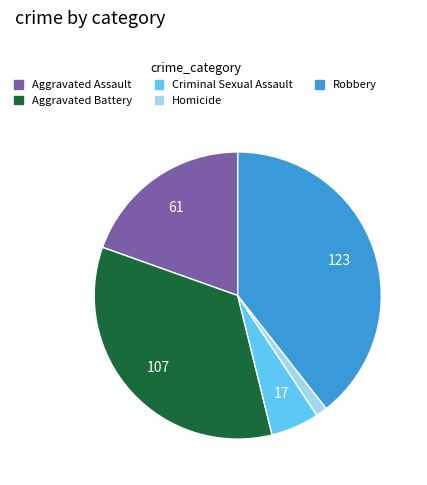

Which slice is the smallest?

Homicide